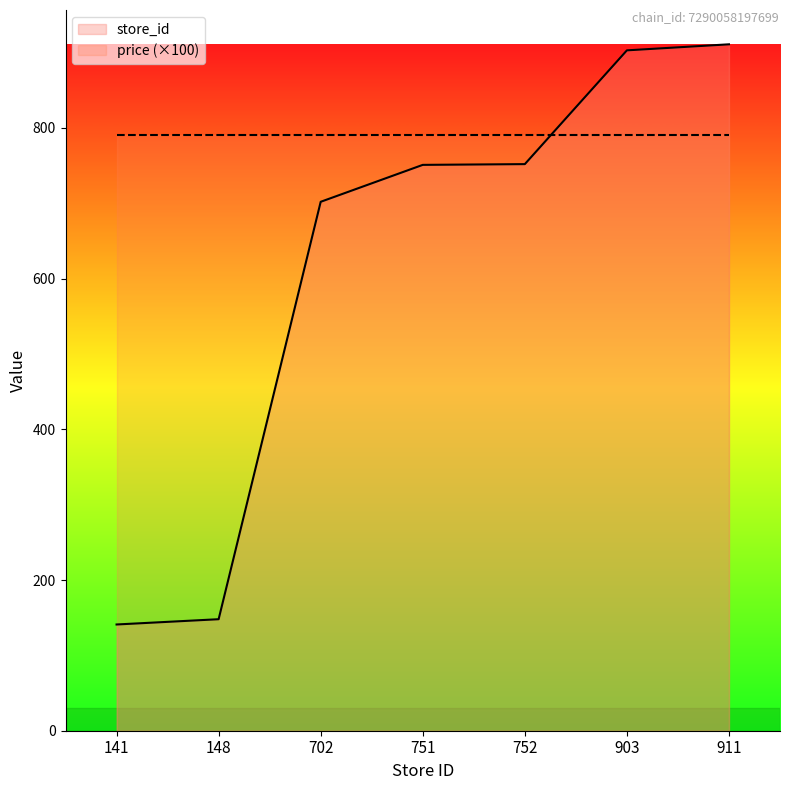

What is the difference between the maximum and minimum values?

770